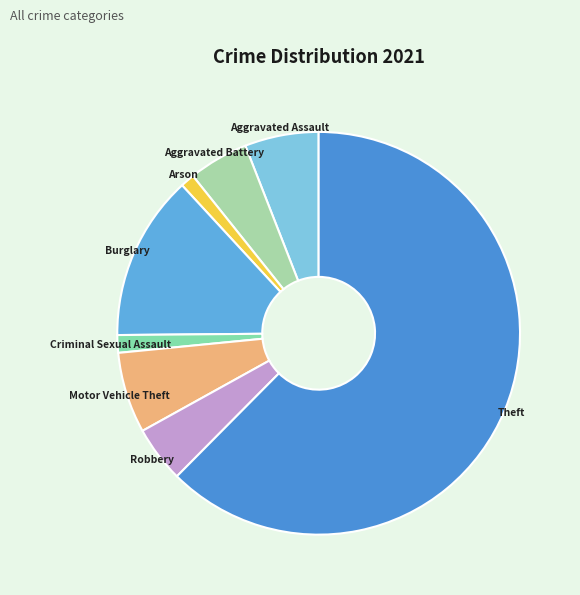

Which category accounts for the majority?

Theft